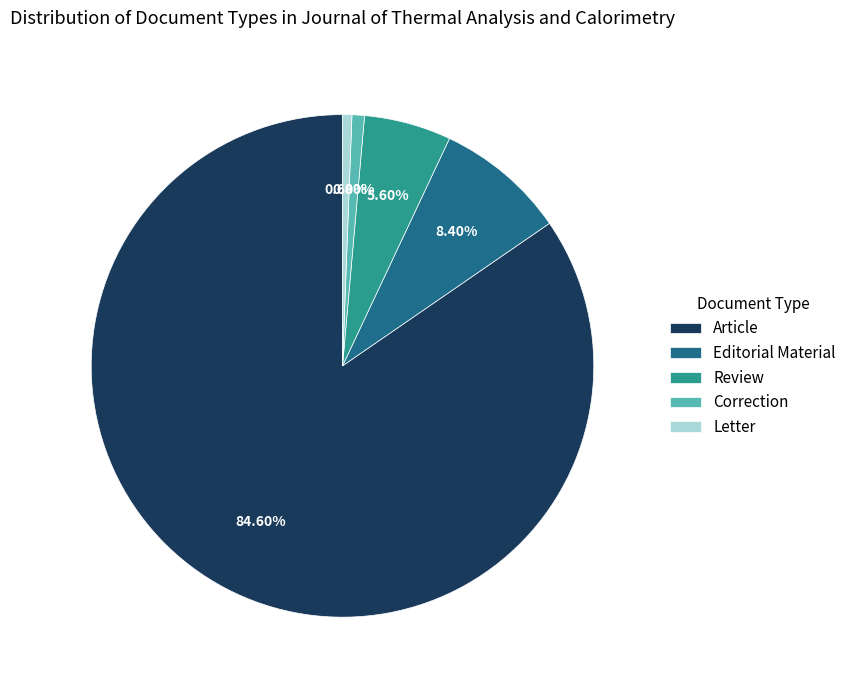

Is there any slice that represents more than half of the pie?

Yes